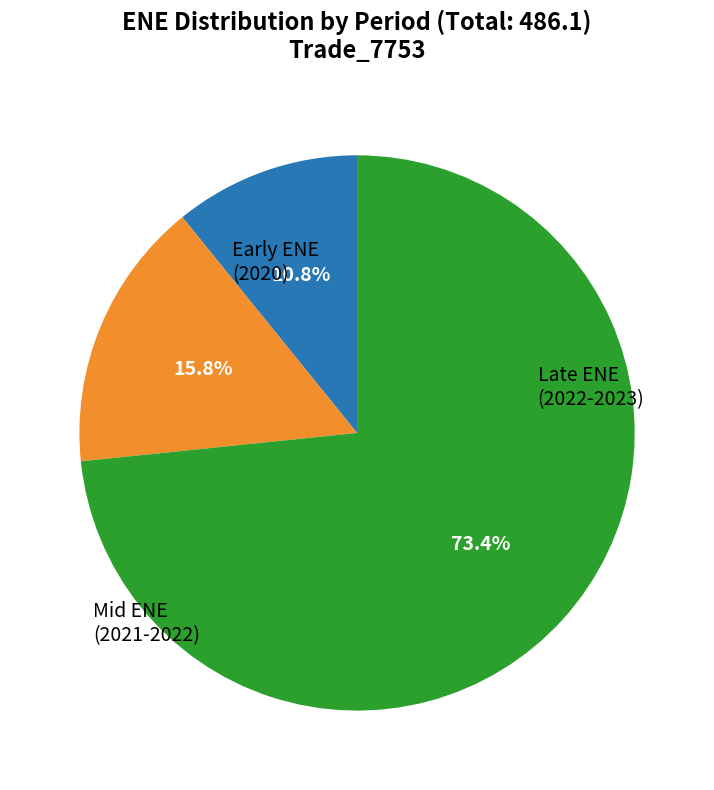

Does any single category account for the majority?

Yes